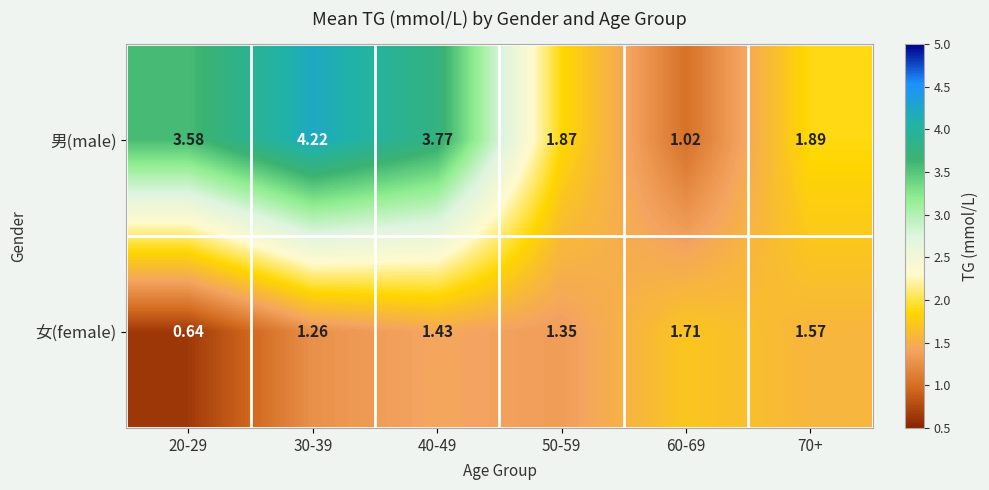

Which series has the largest total across all categories?

男(male)